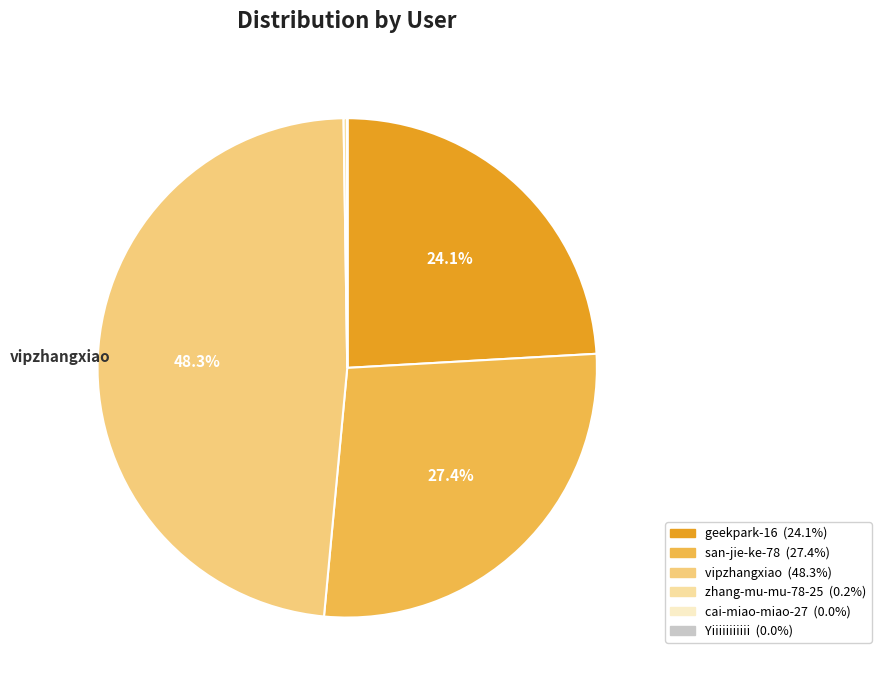

What percentage is the vipzhangxiao slice, to the nearest percent?

48%